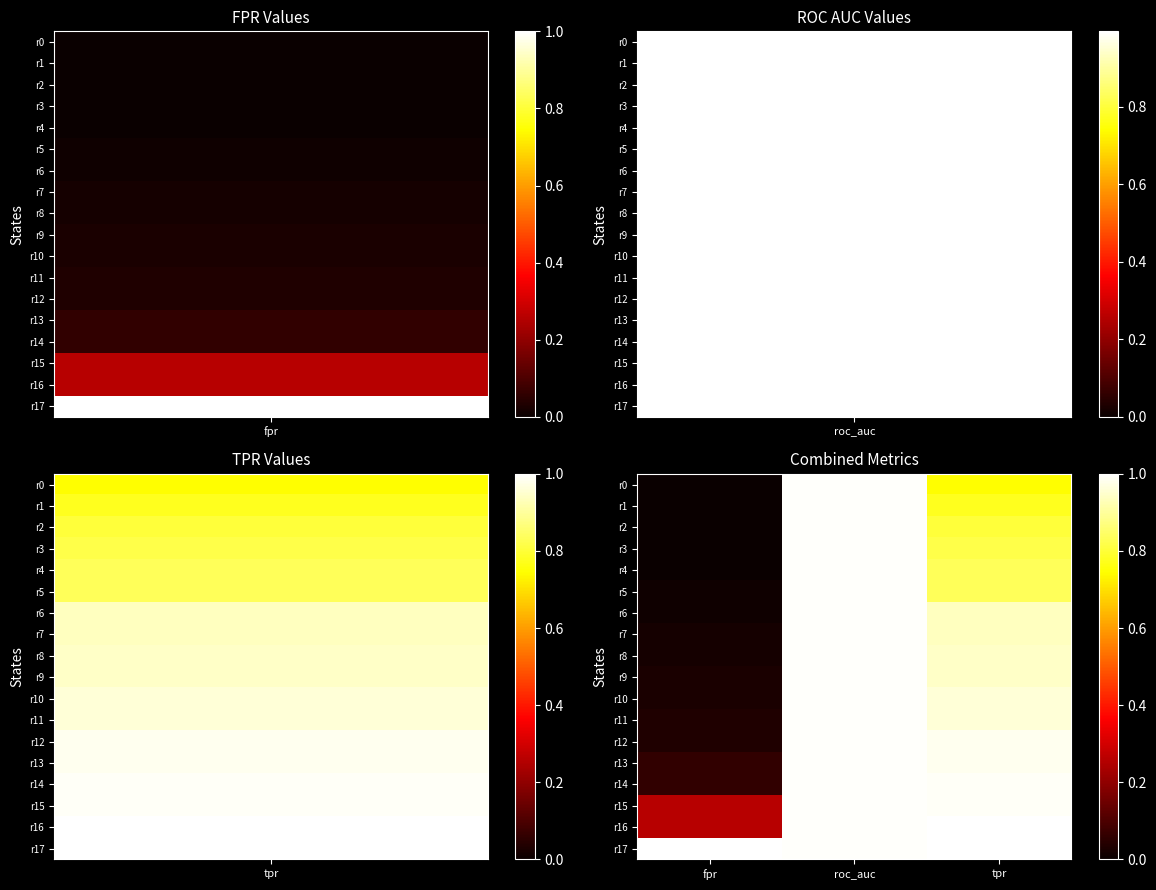

How many series are shown in this chart?

18